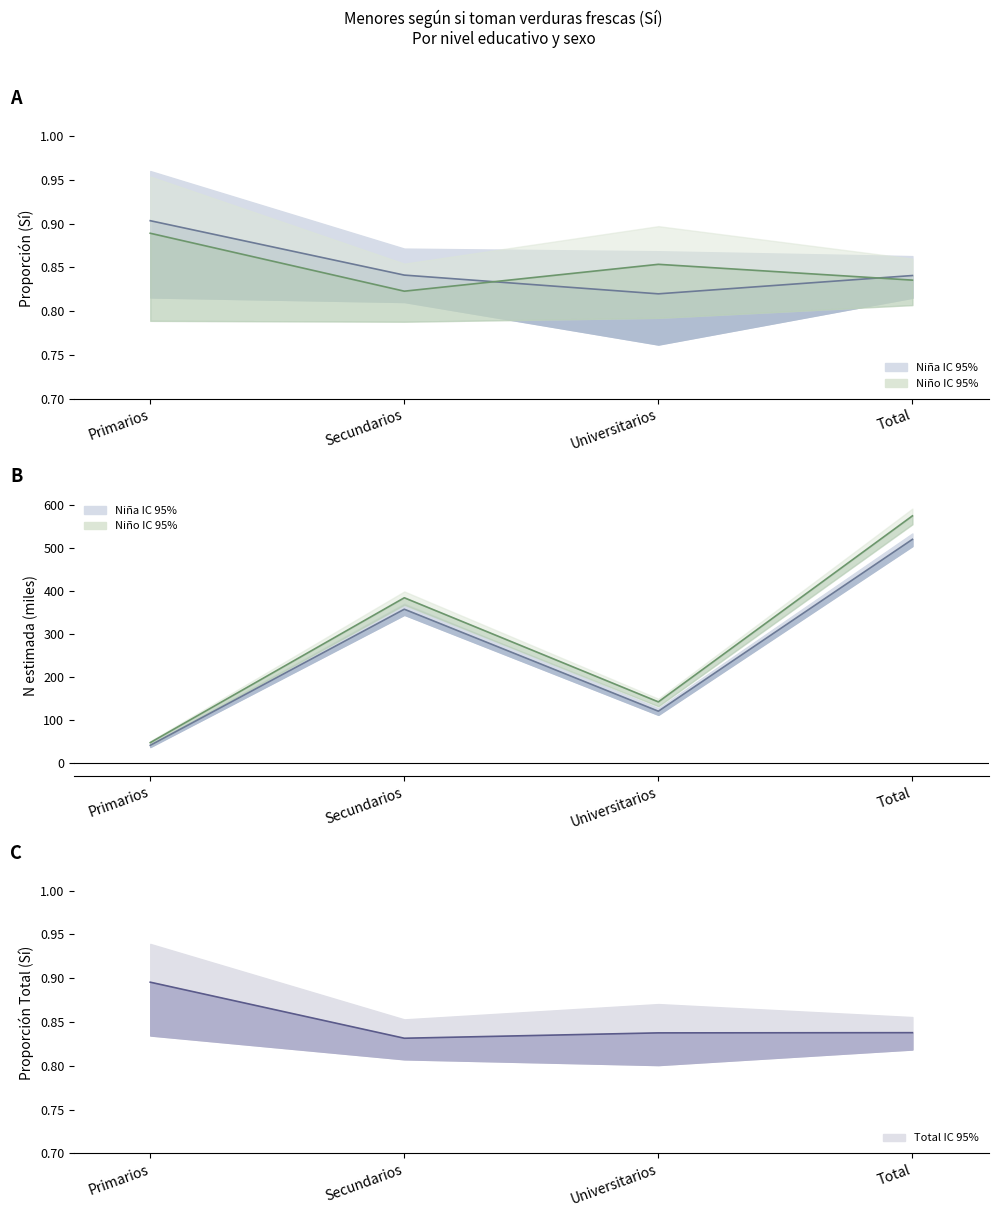

What is the label of the 1st point from the right?

Total